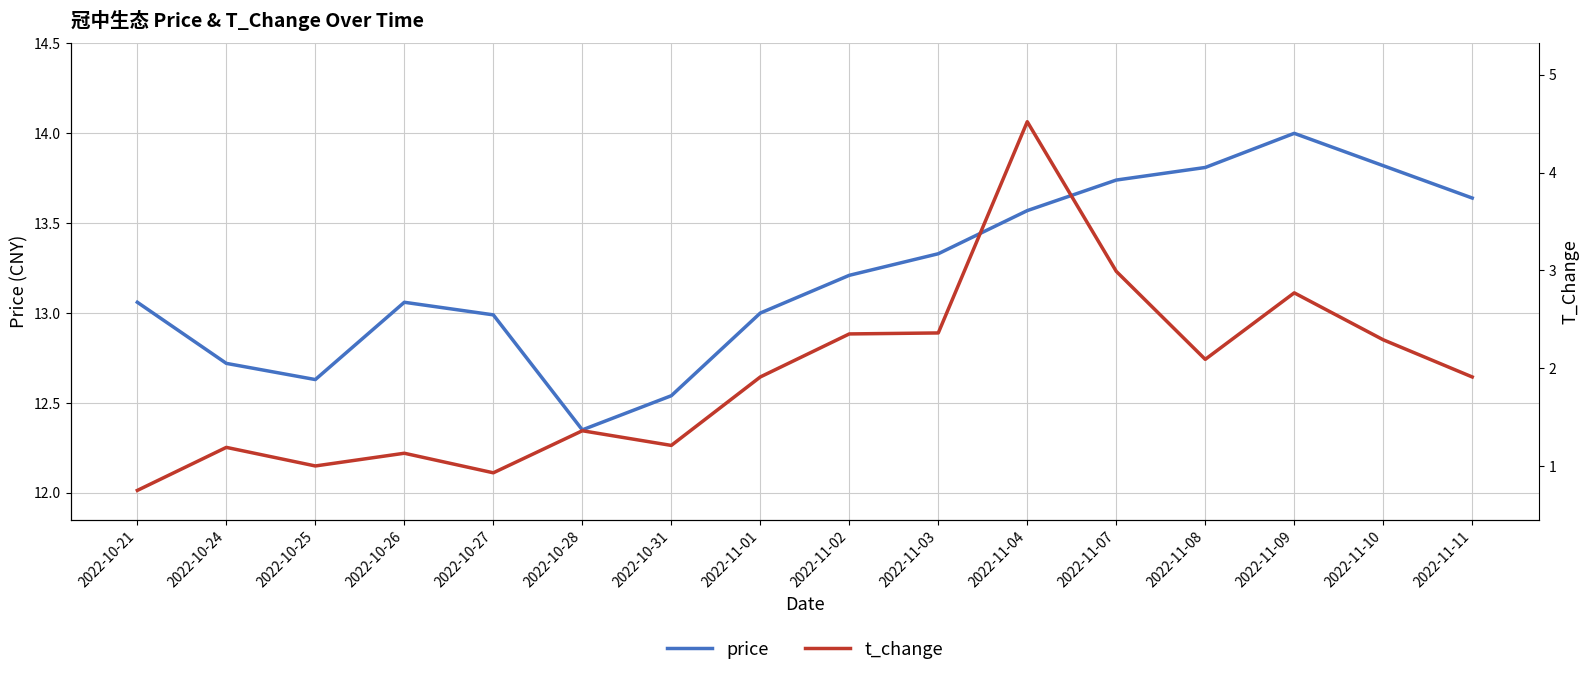

At which category is the sum across all series the highest?

2022-11-04